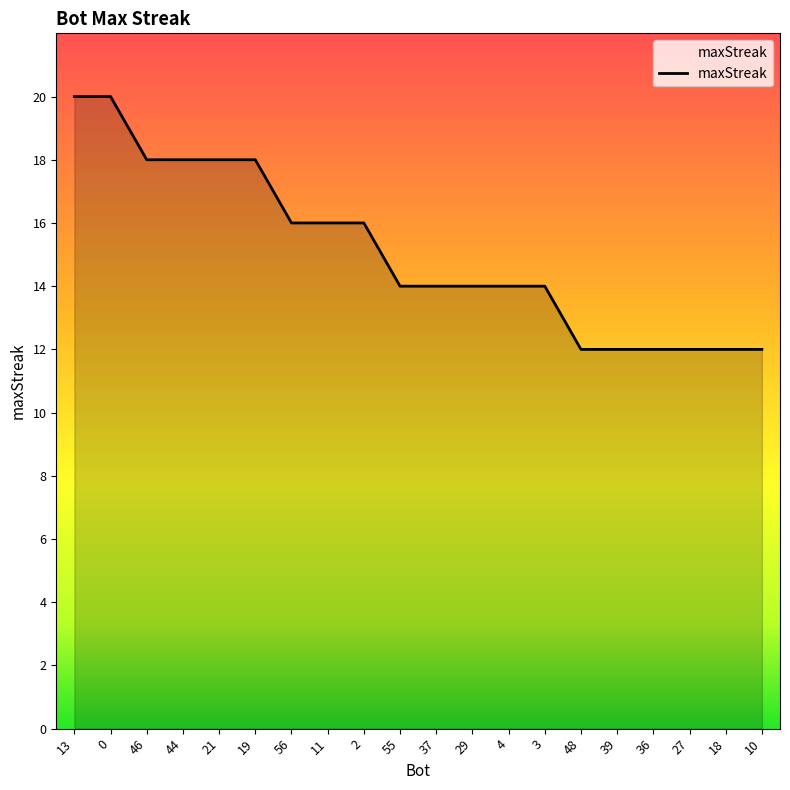

The chart shows a value of 5 at 44. True or false?

False